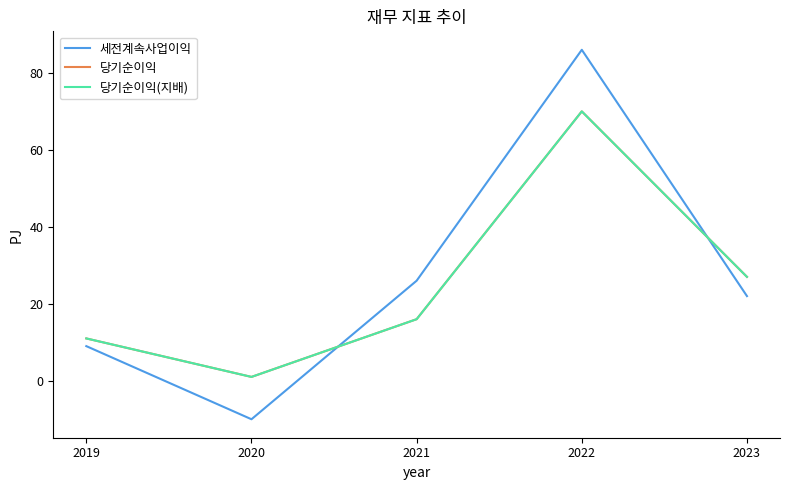

Does the chart display data point markers on the line(s)?

No